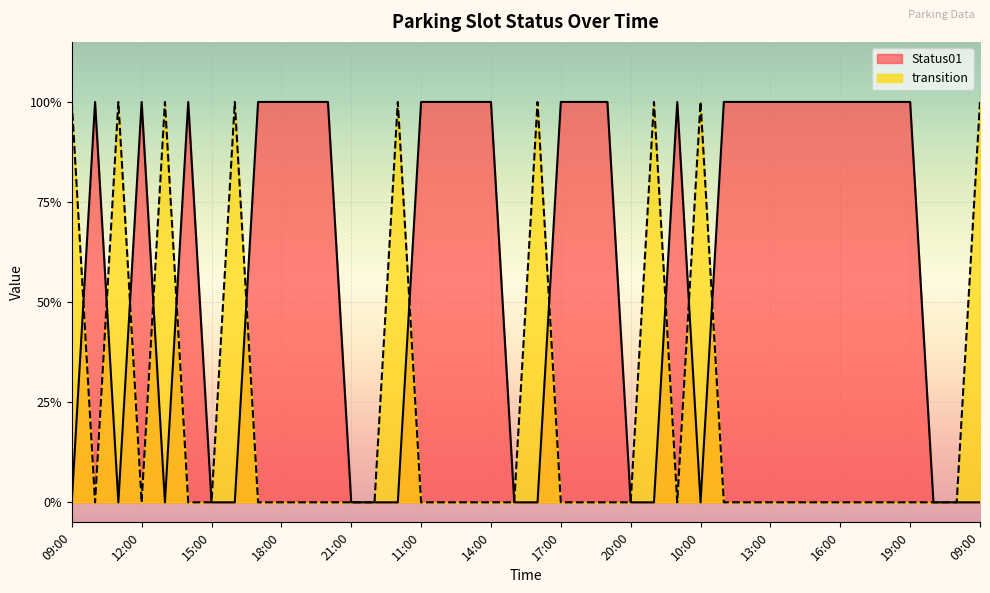

How many interior local peaks does the Status01 series have?

4